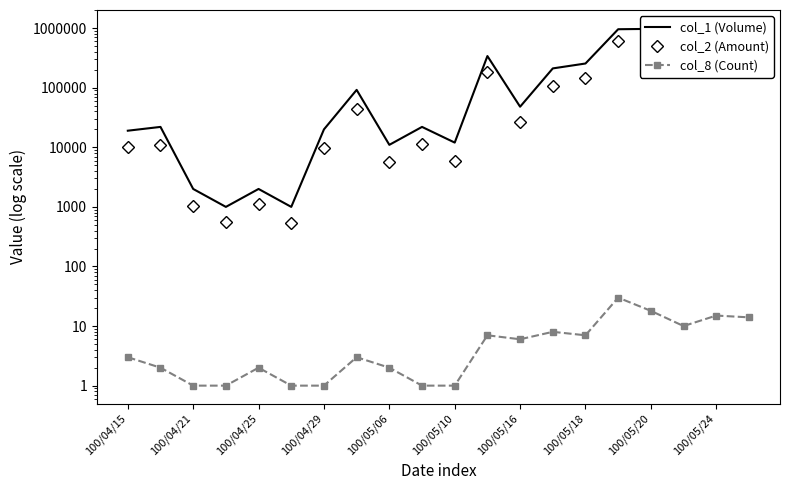

The value of col_8 (Count) at 11 is 12. True or false?

False